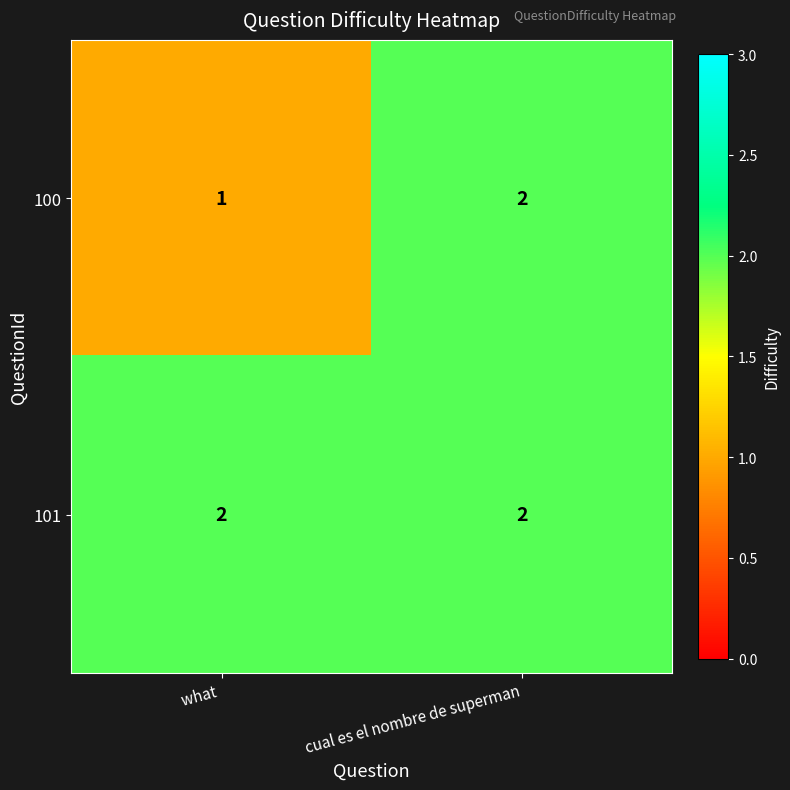

At which category does the chart reach its minimum across all series?

what 